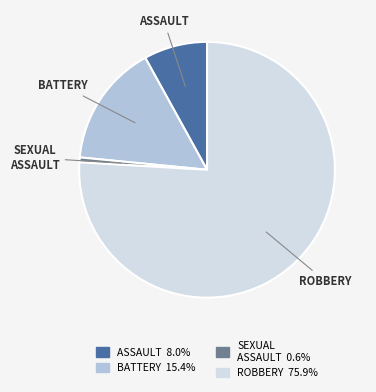

Is there a majority slice in this chart?

Yes